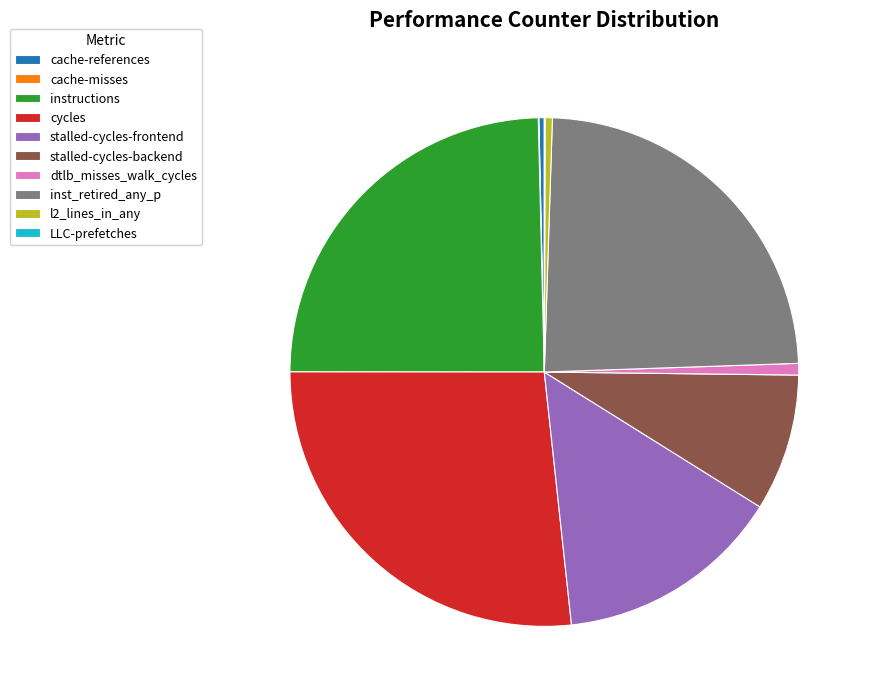

Which slice is the largest?

cycles